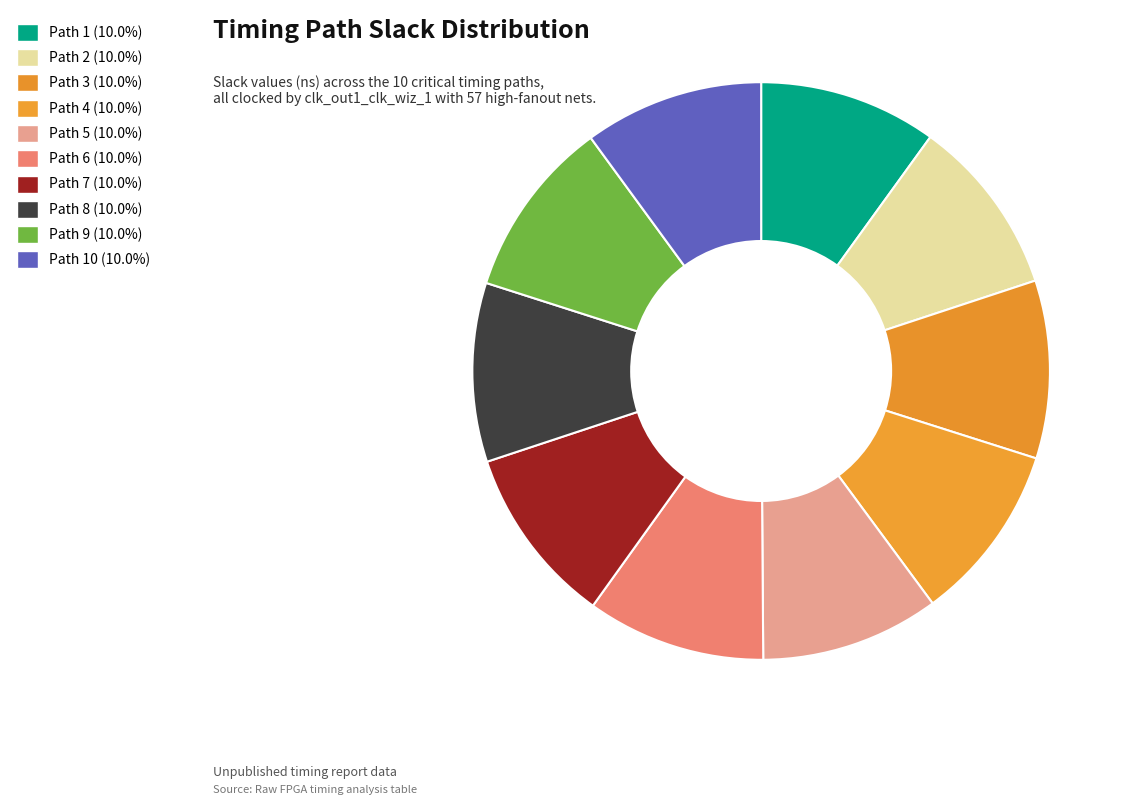

Is there any slice that represents more than half of the pie?

No